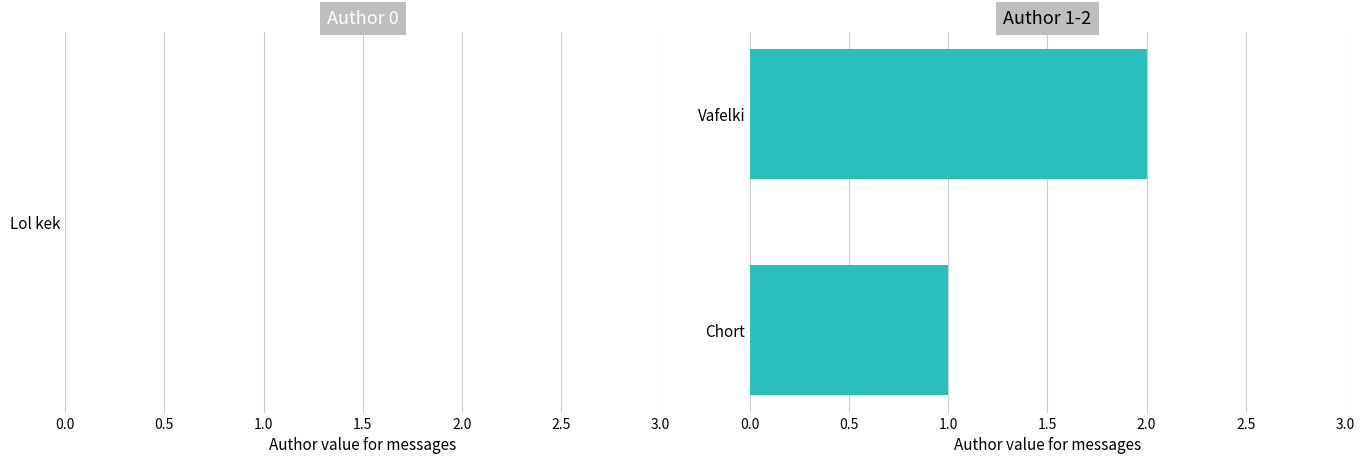

How many bars are there in total?

2